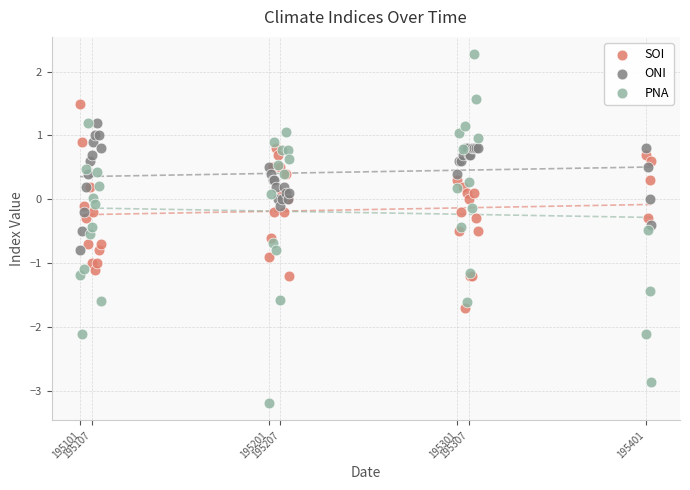

Which series contains the lowest Y value?

PNA